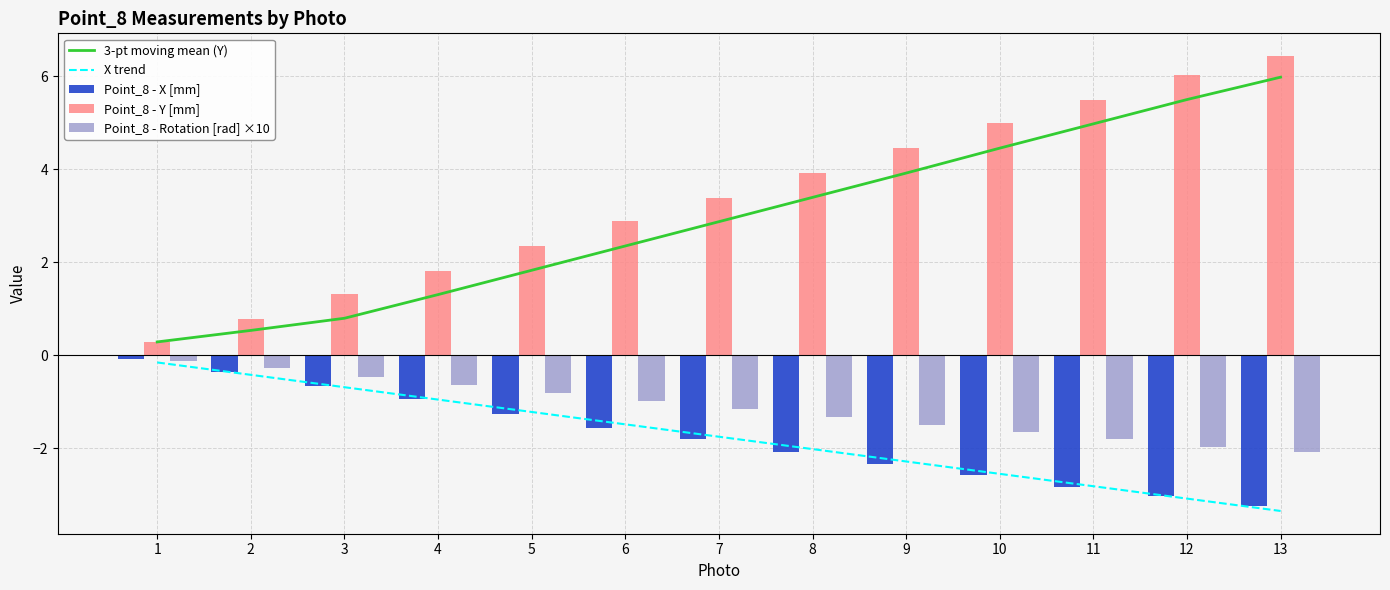

What is the spread (max minus min) of values at 5?

3.6